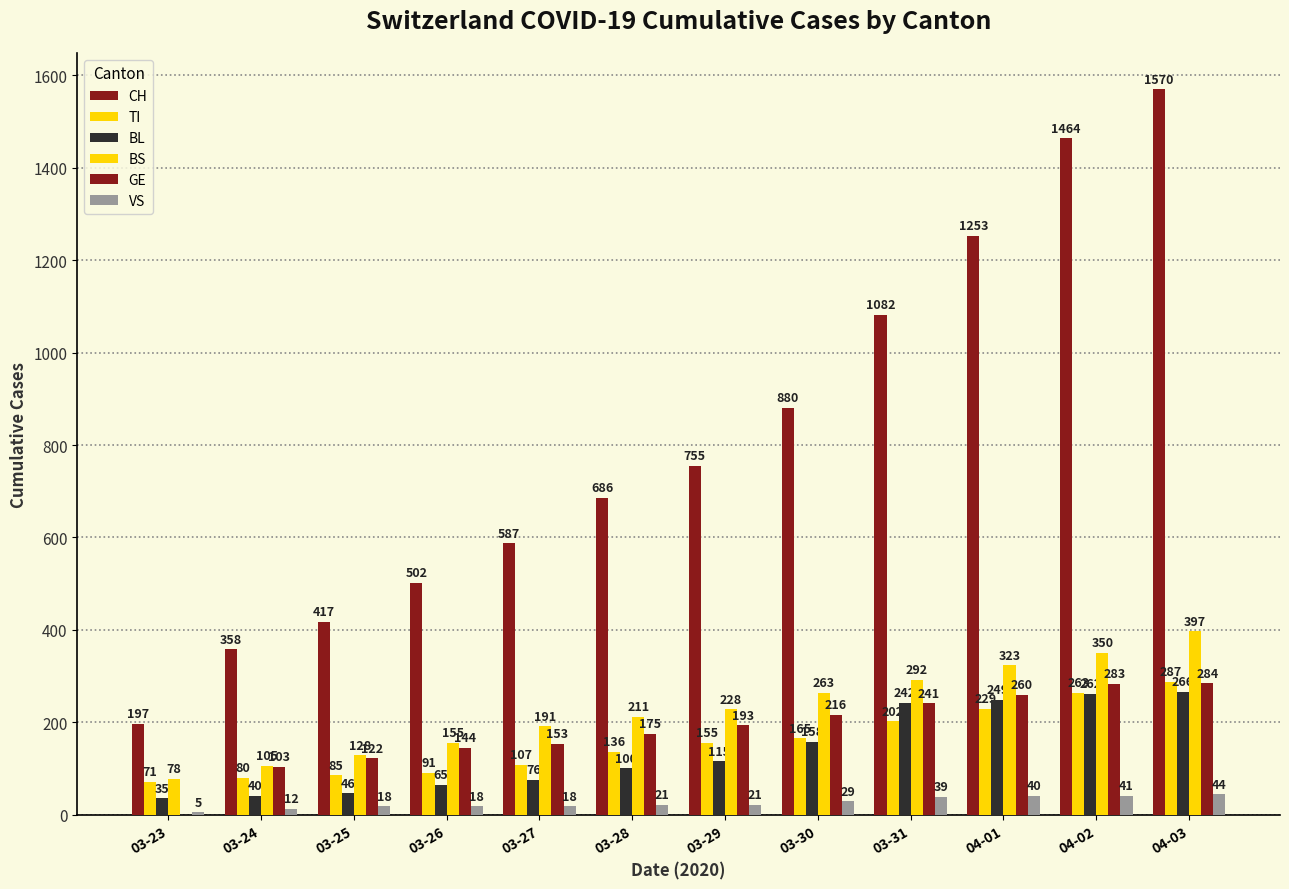

Are the bars grouped side by side (vs. stacked)?

Yes